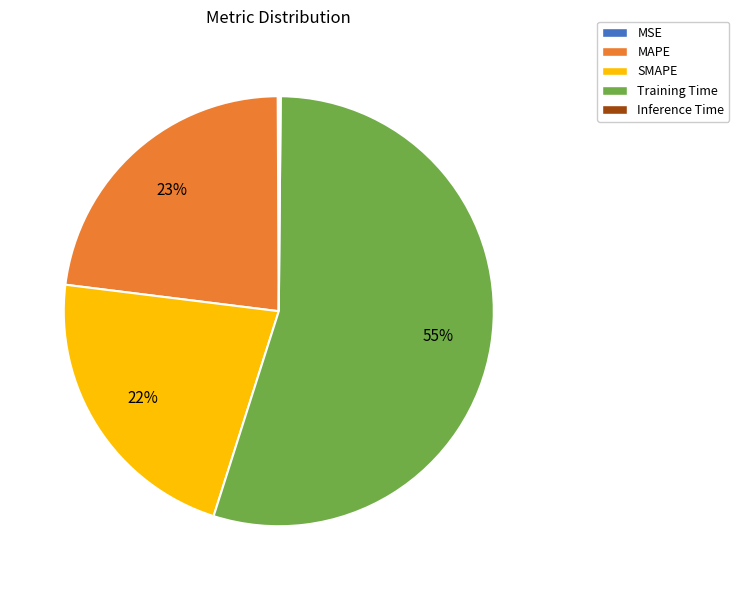

Which slice is the largest?

Training Time